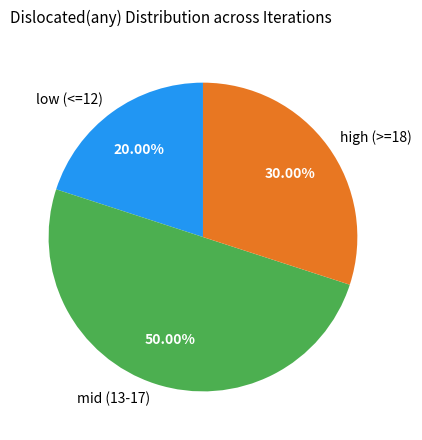

Do mid (13-17) and high (>=18) together represent more than half of the pie?

Yes